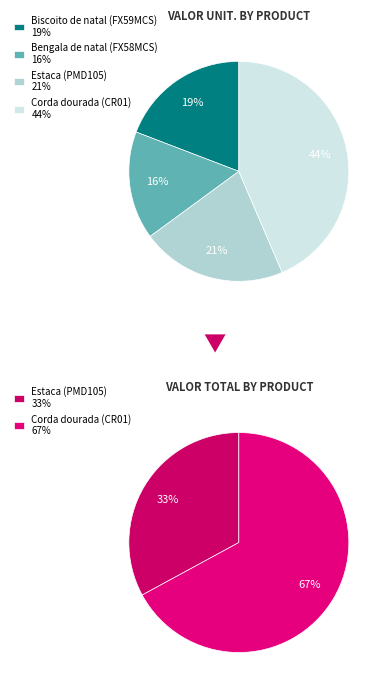

What is the total percentage of Estaca (PMD105) and Corda dourada (CR01)?

64.9%